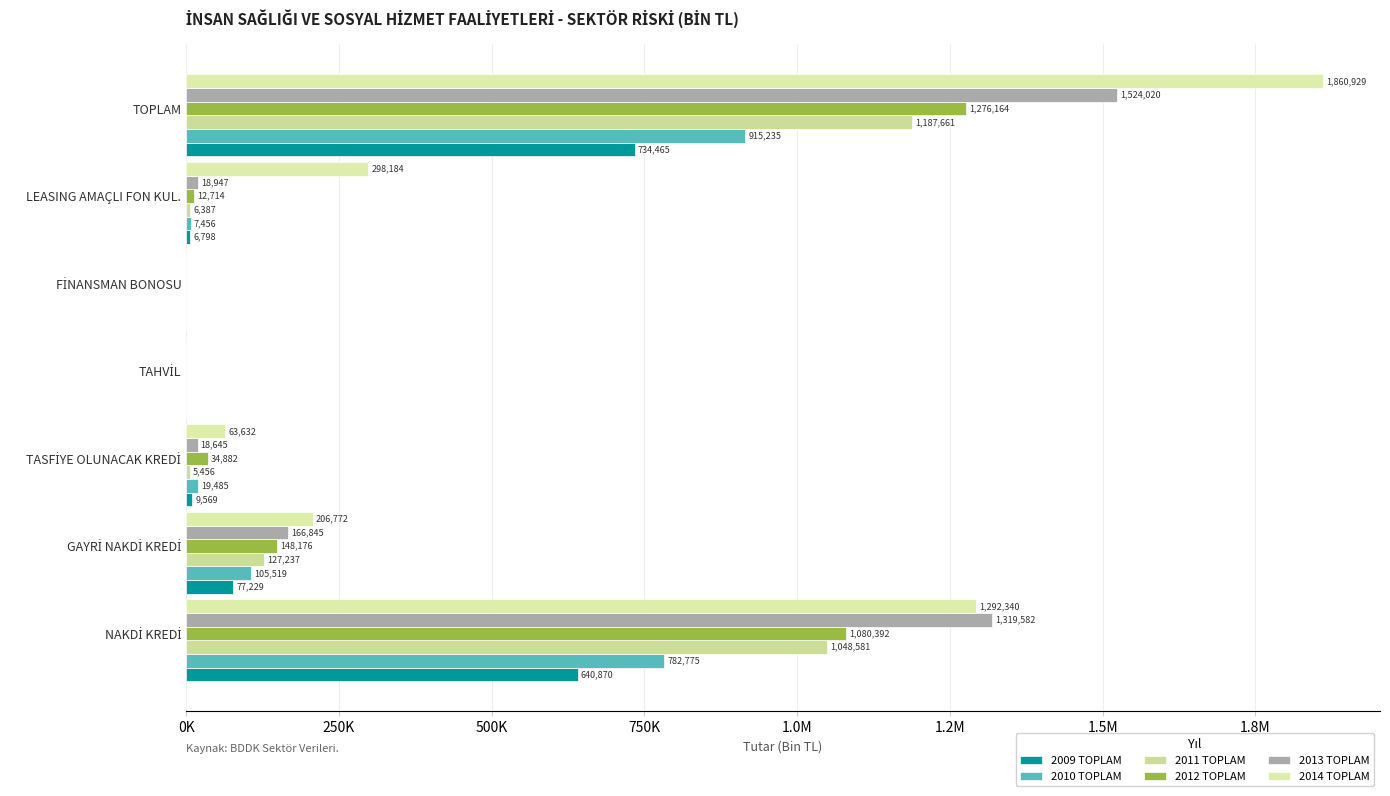

What are all the series names shown in the legend?

2009 TOPLAM, 2010 TOPLAM, 2011 TOPLAM, 2012 TOPLAM, 2013 TOPLAM, 2014 TOPLAM